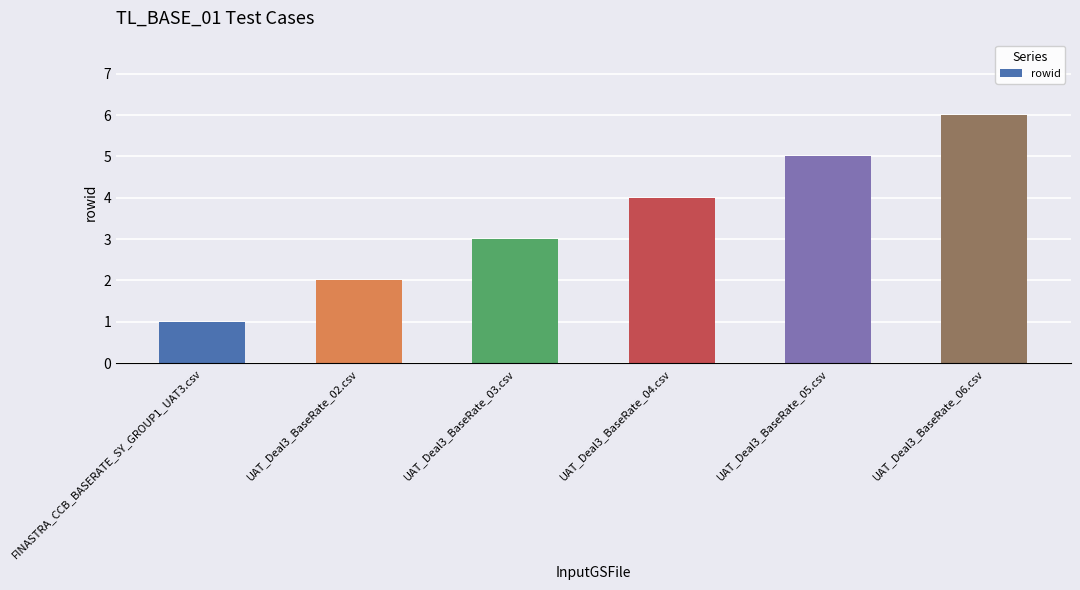

At which category does the chart reach its peak across all series?

UAT_Deal3_BaseRate_06.csv